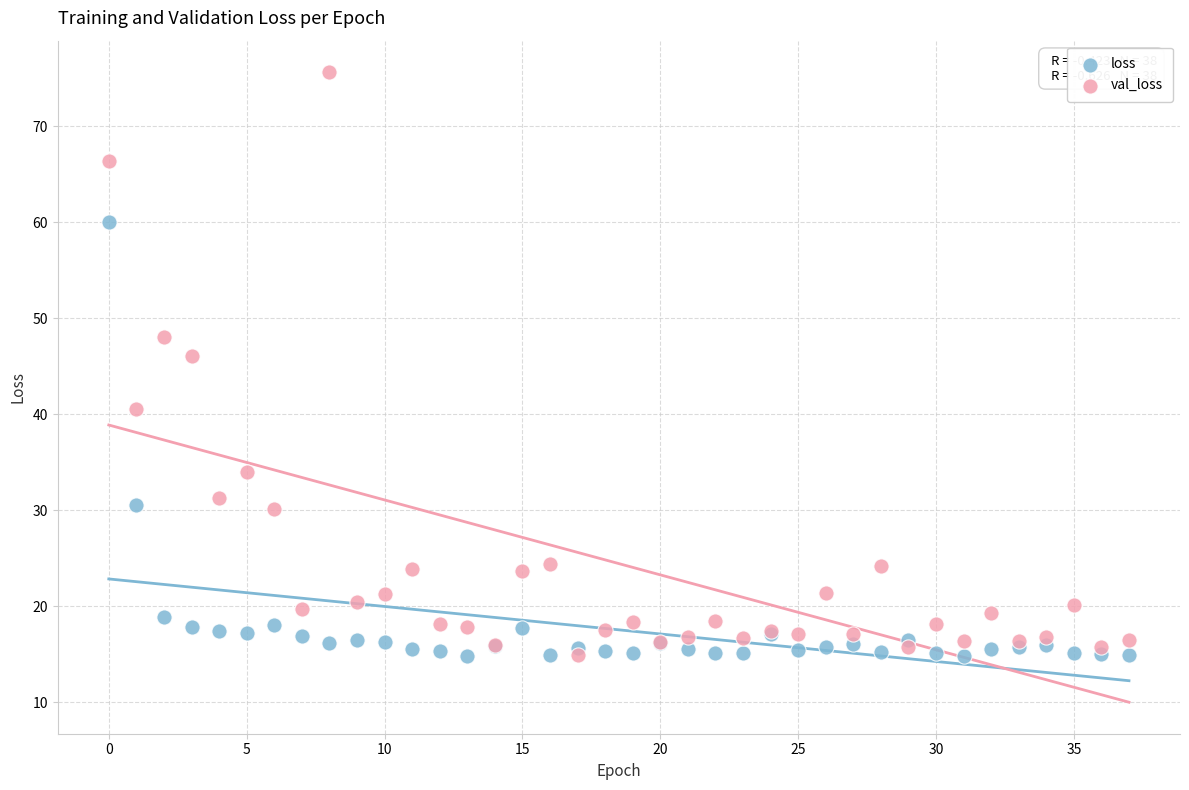

Across all series, what Y value is closest to 45?

46.1